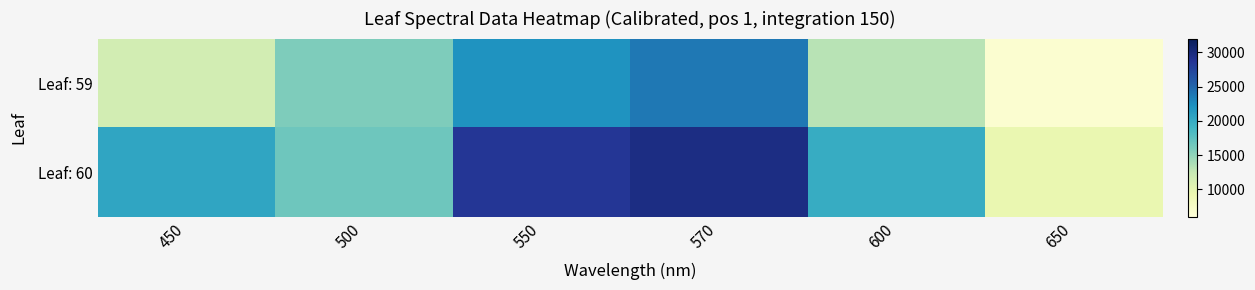

Count the number of data series in this chart.

2